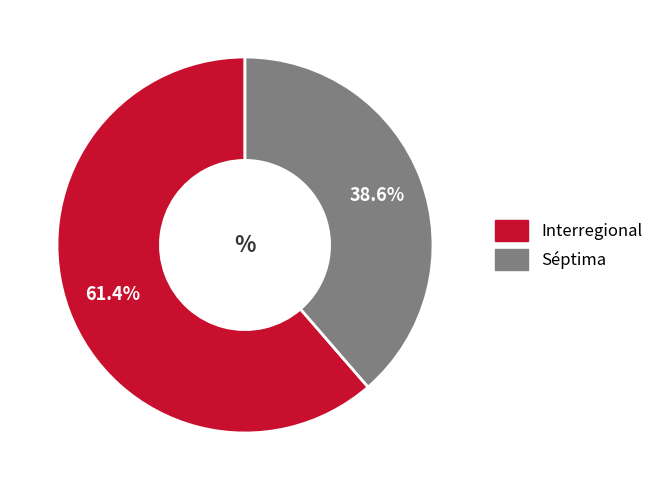

Which category has the smallest portion of the pie?

Séptima